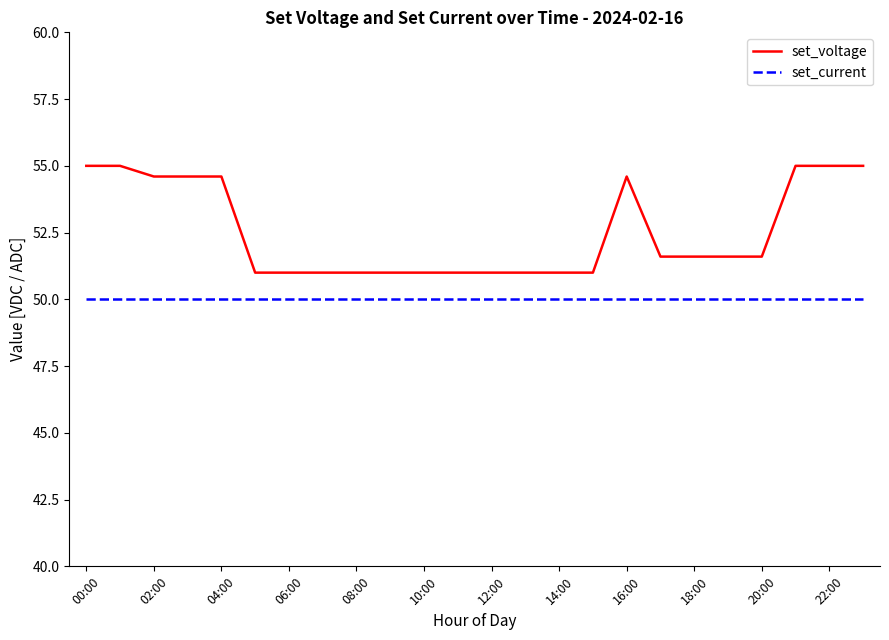

List the series in order of their peak value, lowest first.

set_current, set_voltage